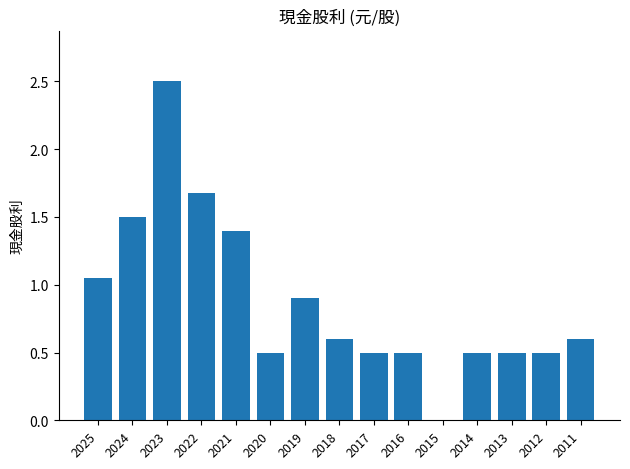

The chart shows a value of 0.5 at 2014. True or false?

True